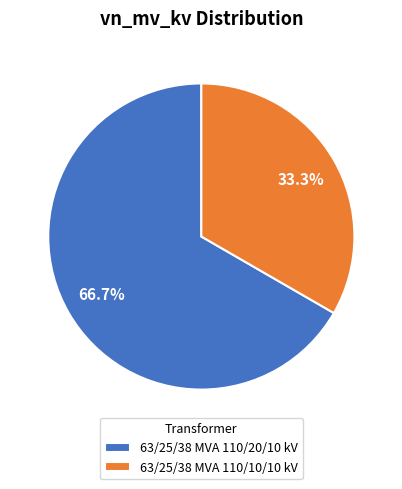

Between 63/25/38 MVA 110/10/10 kV and 63/25/38 MVA 110/20/10 kV, which is larger?

63/25/38 MVA 110/20/10 kV